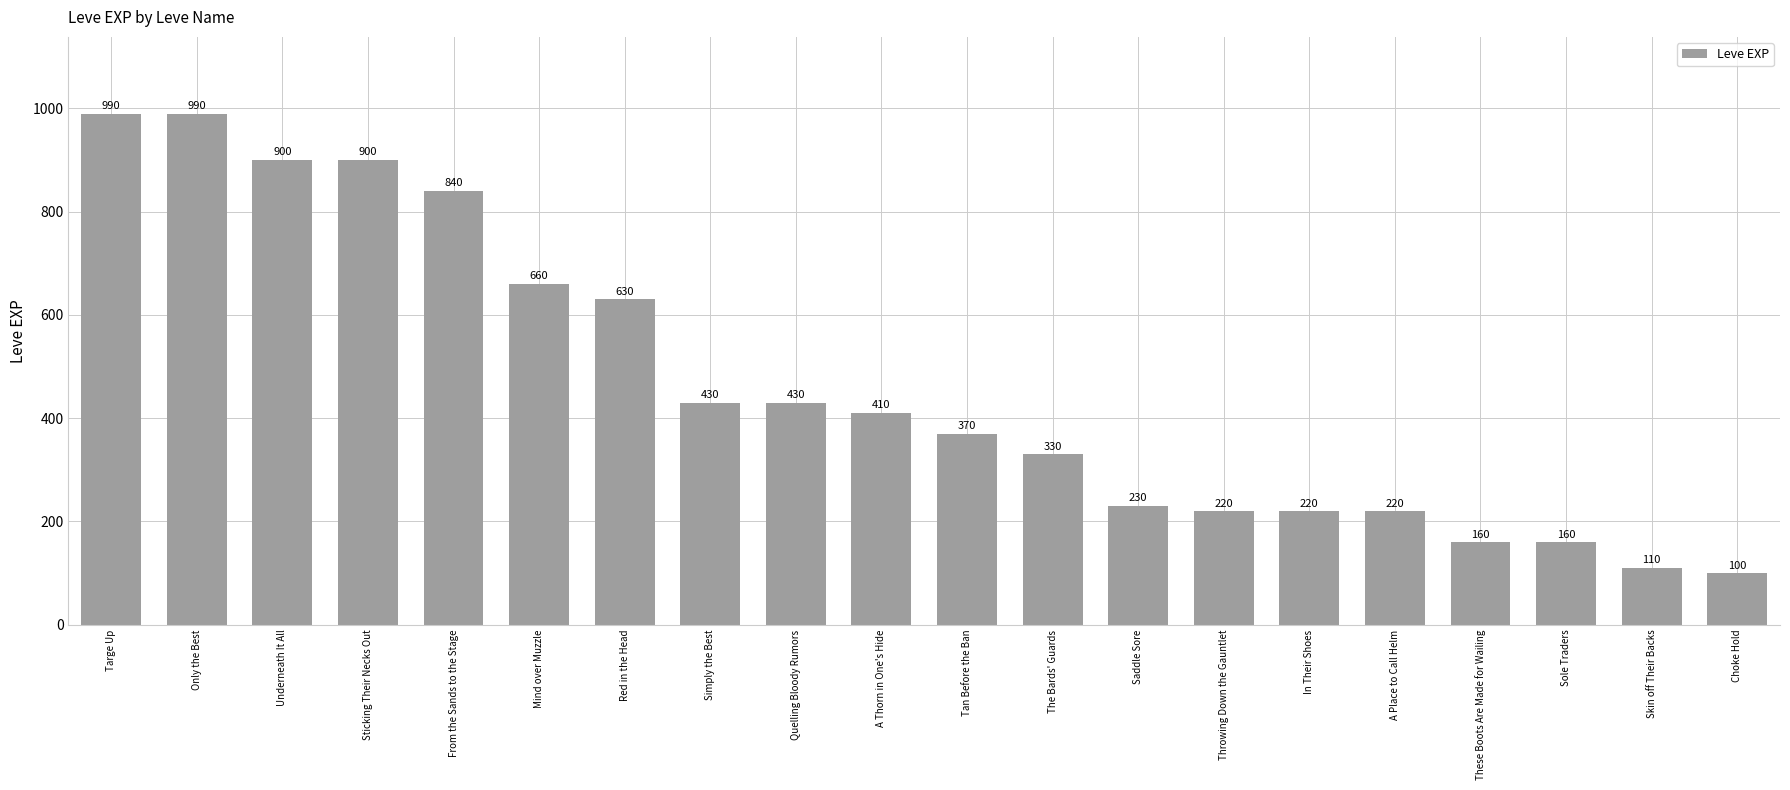

The value at Targe Up is 432. True or false?

False